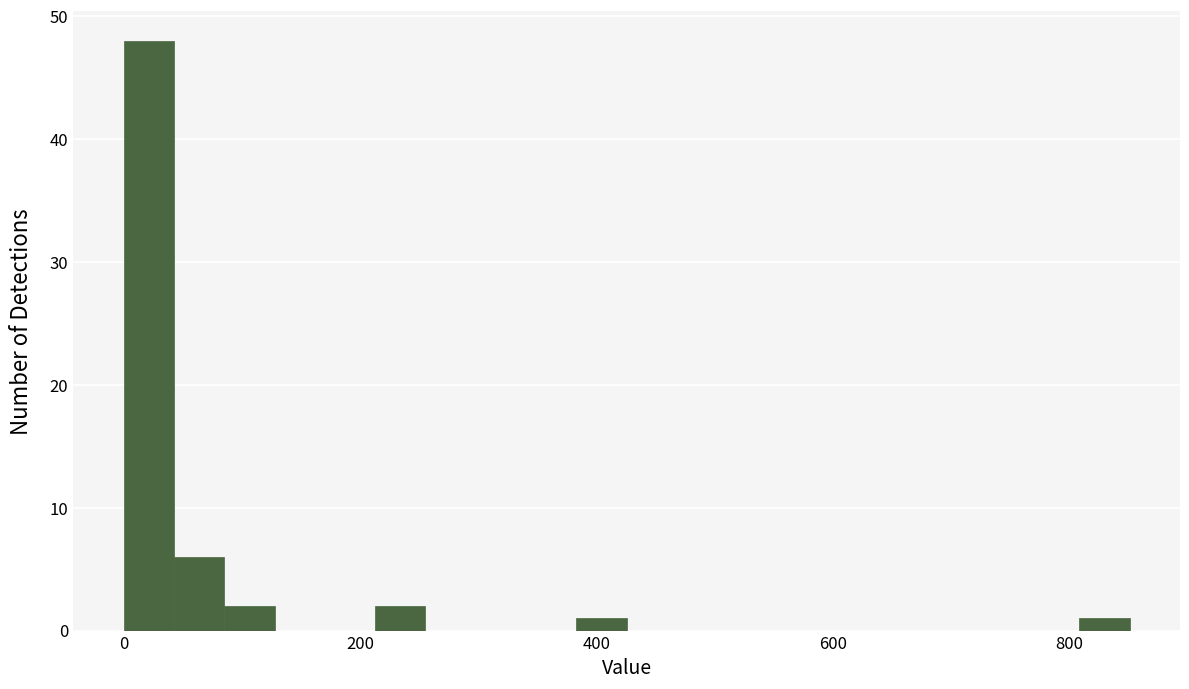

Around what value on the x-axis is the tallest bar? Give the approximate position of its centre, as read against the axis.

20